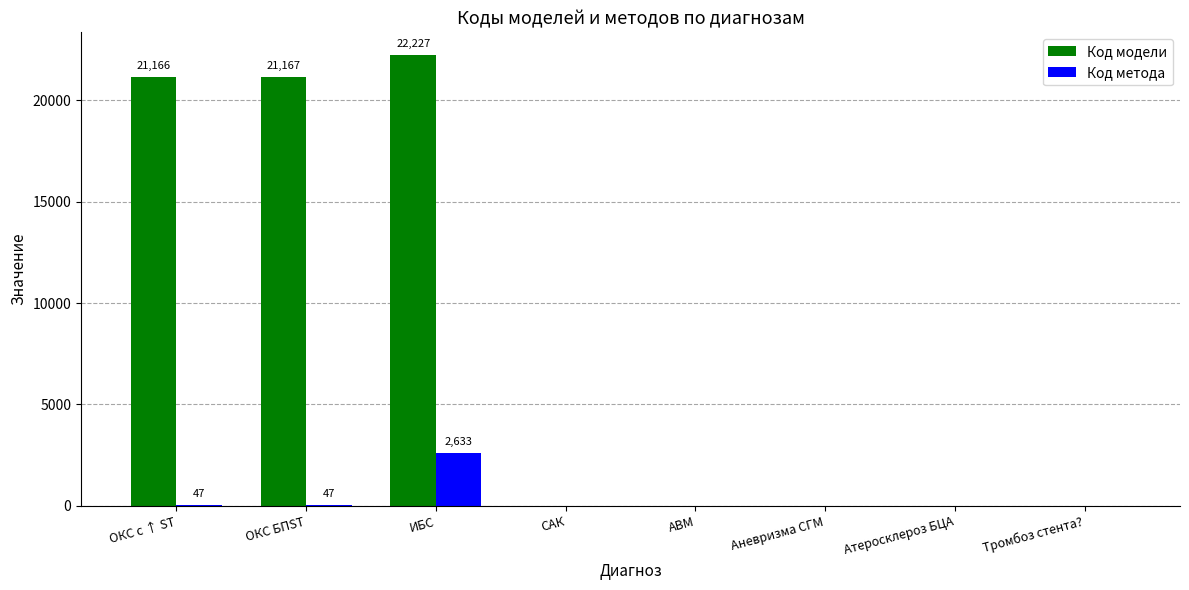

Is the value of Код метода at ОКС БПST greater than the value of Код модели at ИБС?

No